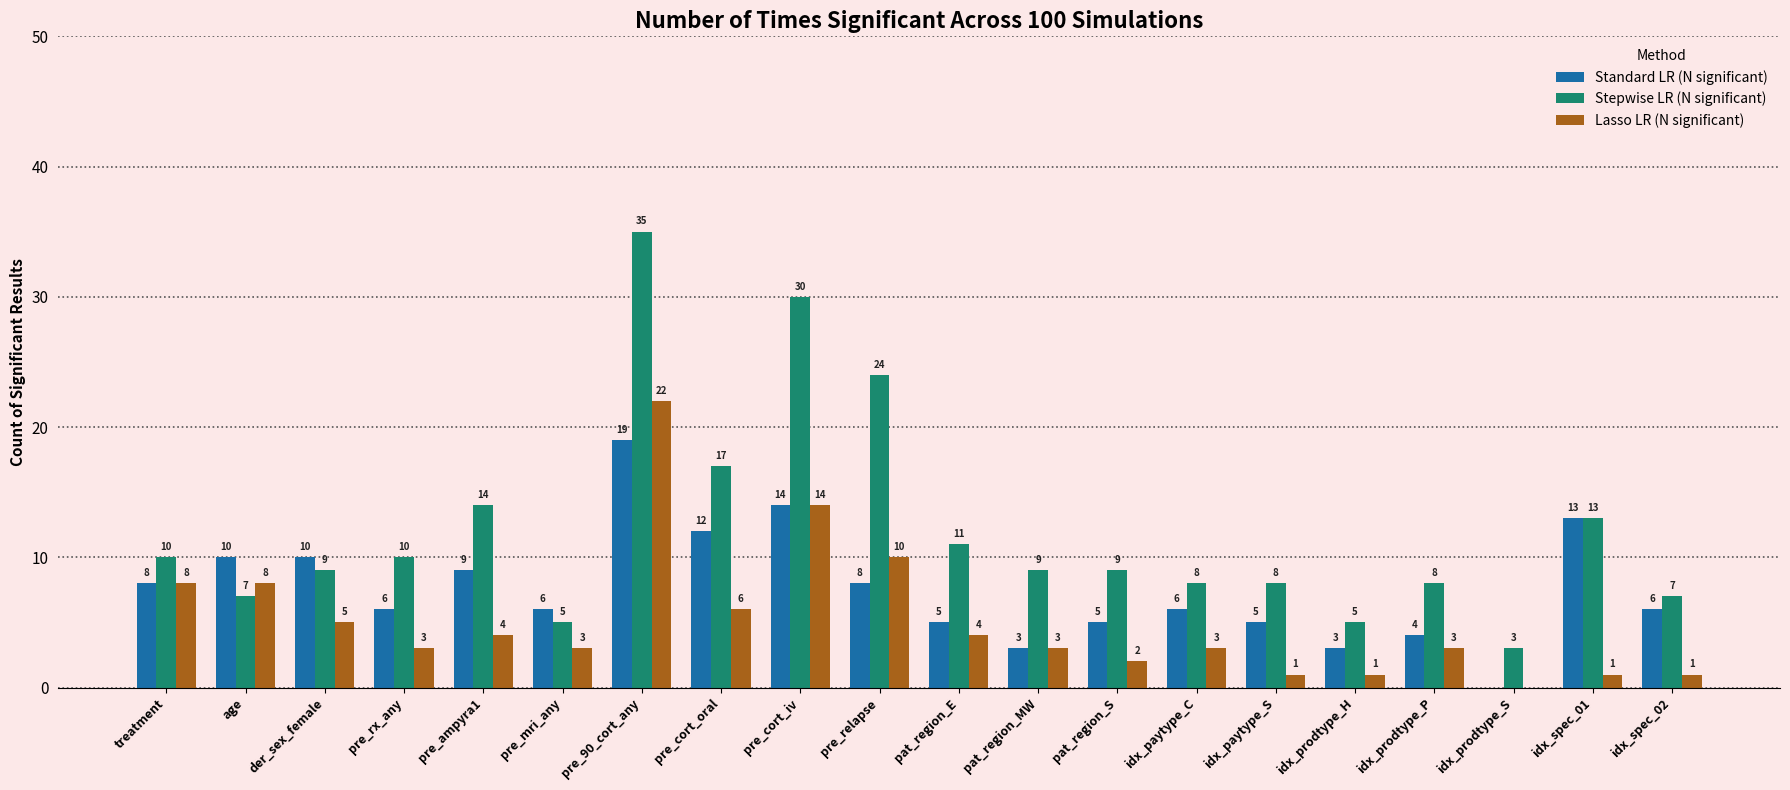

What is the difference between the Lasso LR (N significant) values at pre_mri_any and idx_prodtype_H?

2